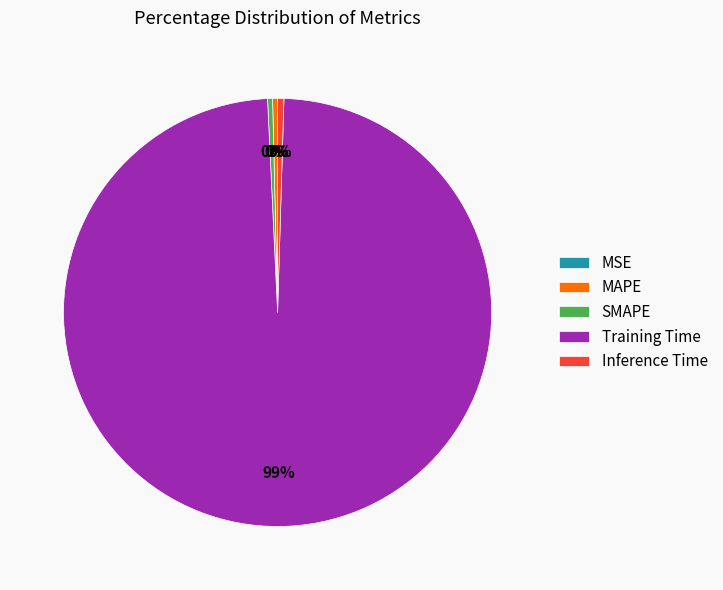

Which has a higher value, Training Time or SMAPE?

Training Time